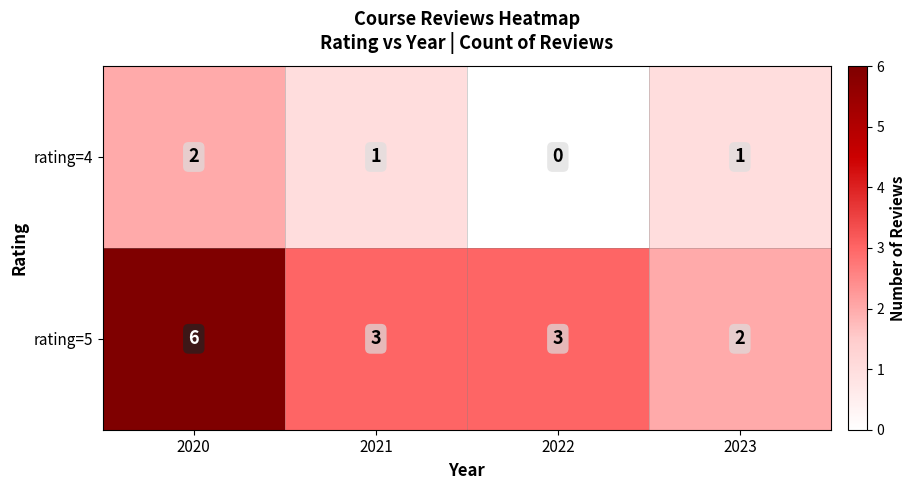

What is the spread (max minus min) of values at 2022?

3